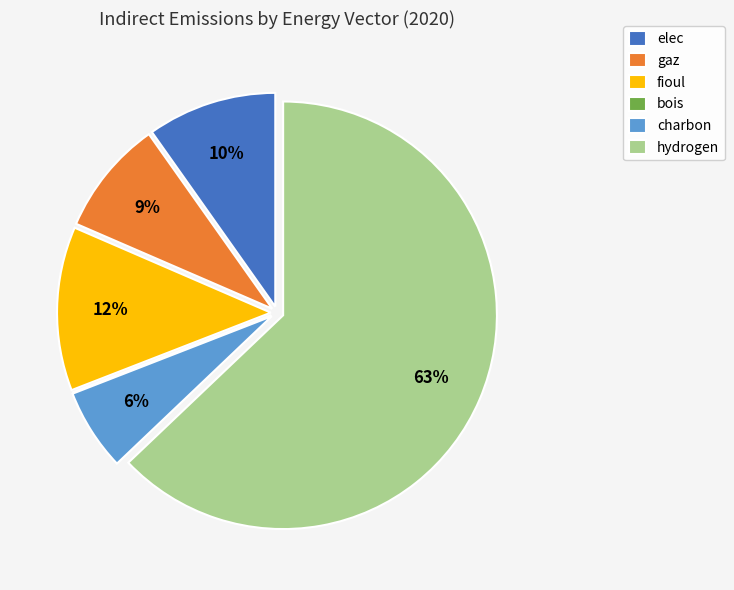

Combined, do hydrogen and fioul account for over 50%?

Yes